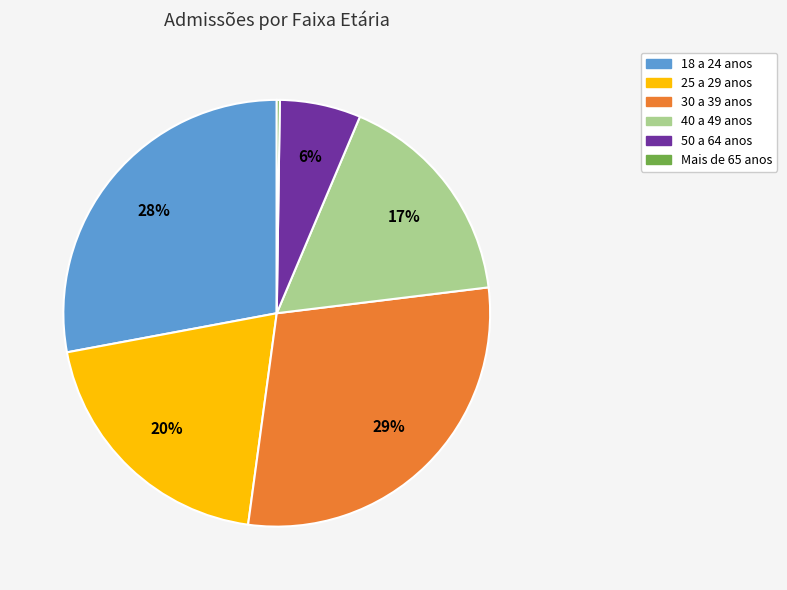

Approximately how many times larger is the value at 40 a 49 anos compared to 25 a 29 anos?

0.8